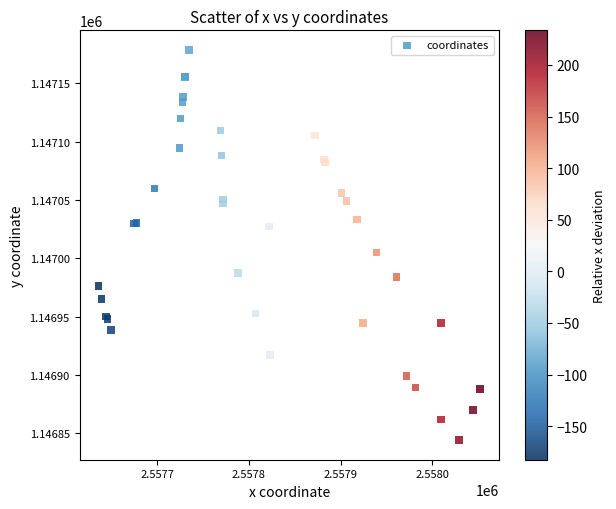

What Y value in the scatter plot is closest to 1147011?

1147004.8